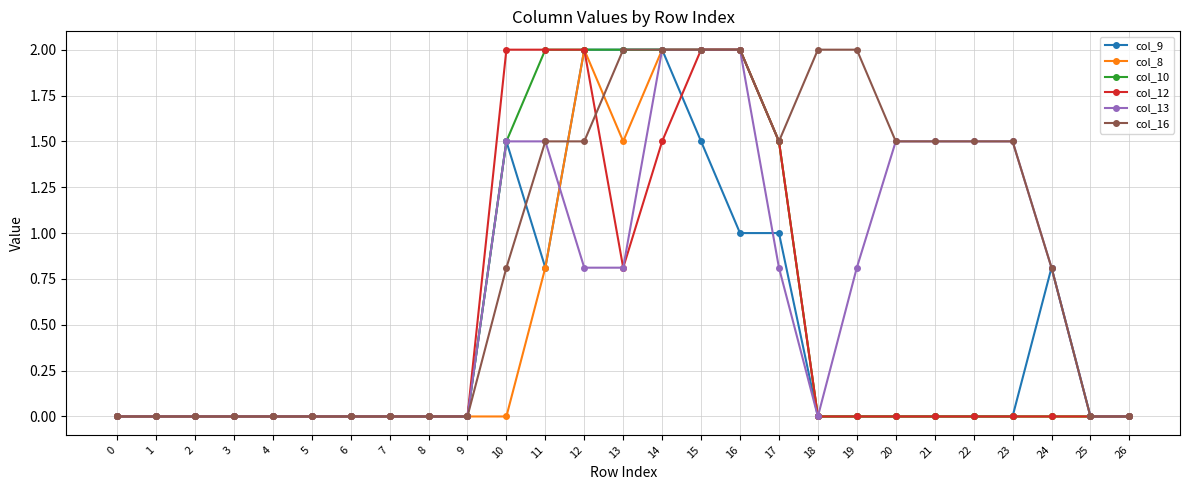

Does the chart have visible grid lines?

Yes